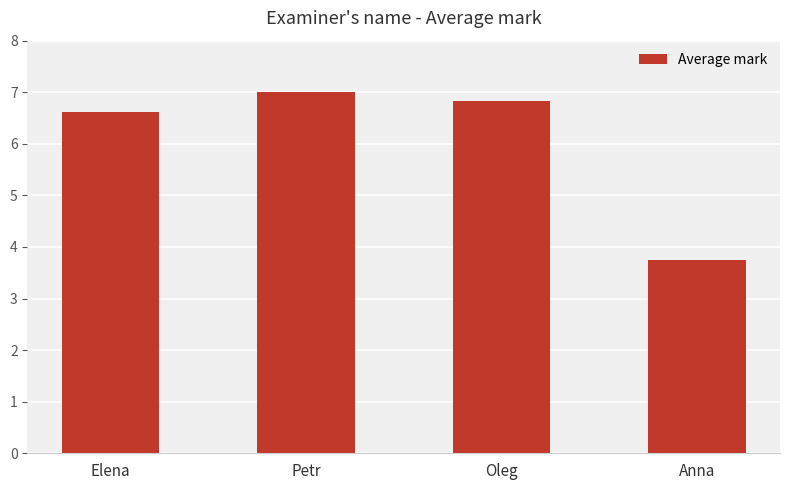

True or false: the data shows 4.4 at Petr.

False